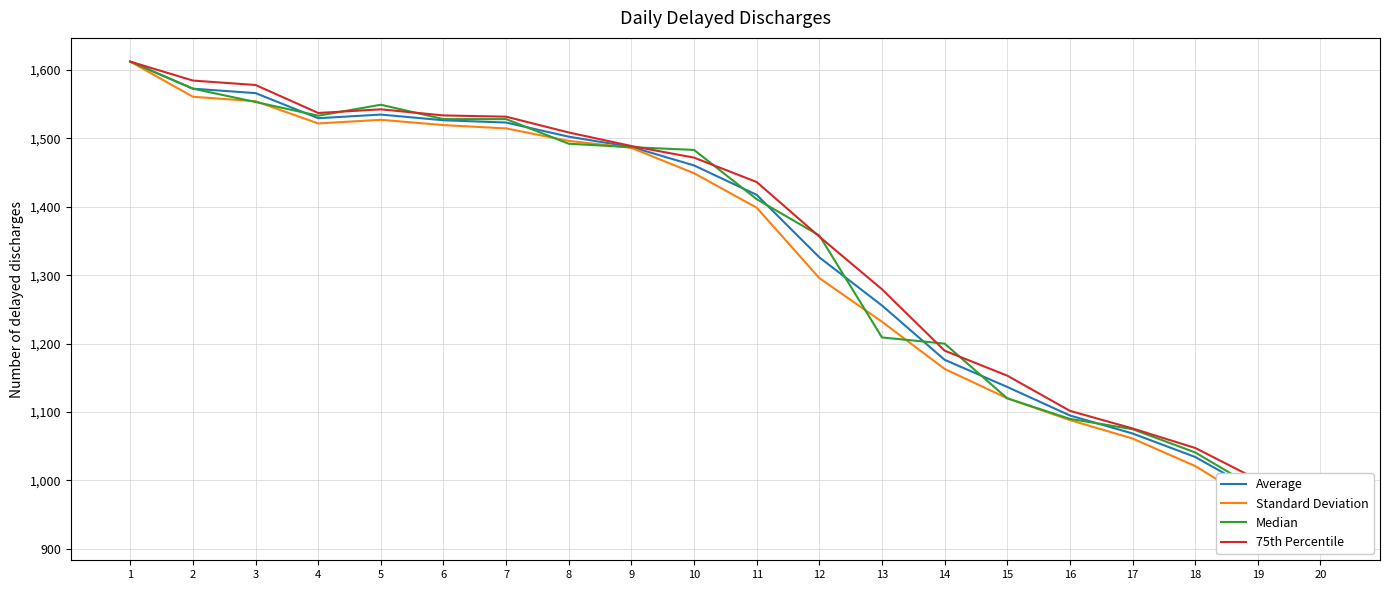

Is the value of Median at 10 greater than the value of Average at 12?

Yes